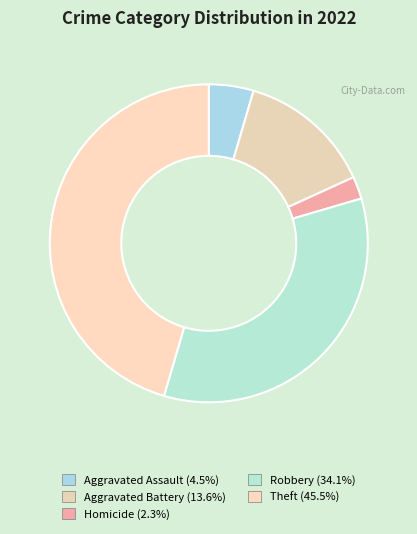

How many slices are in this pie chart?

5